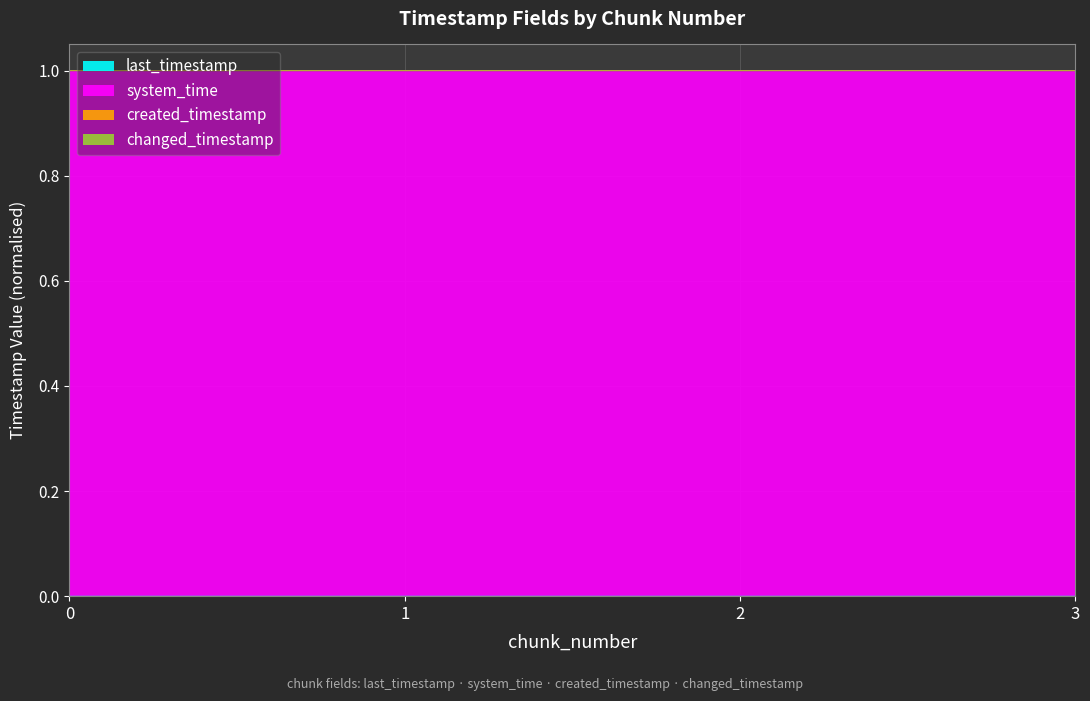

Reading left to right, what are all the values shown in this chart?

last_timestamp: 0.0	0.0	0.0	0.0
system_time: 1.0	1.0	1.0	1.0
created_timestamp: 1.0	1.0	1.0	1.0
changed_timestamp: 1.0	1.0	1.0	1.0